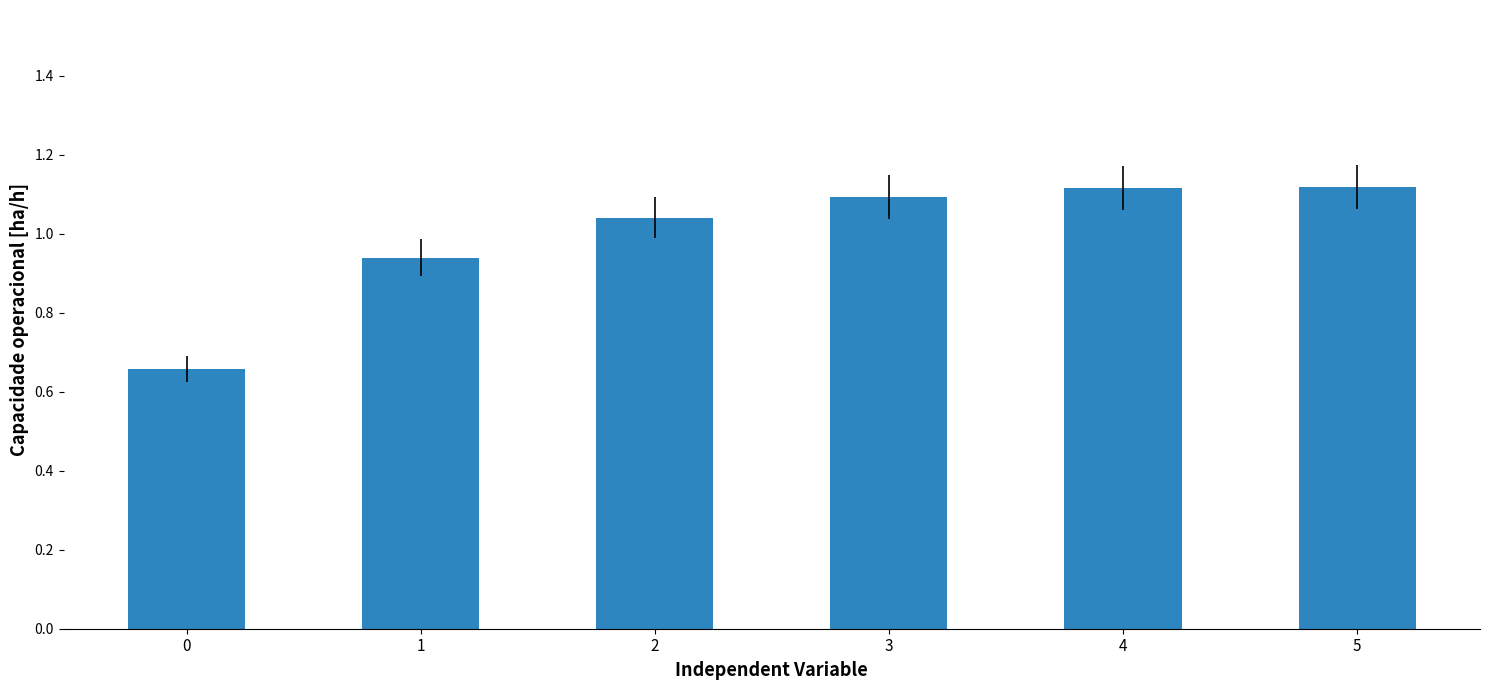

What is the sum of all values?

6.0